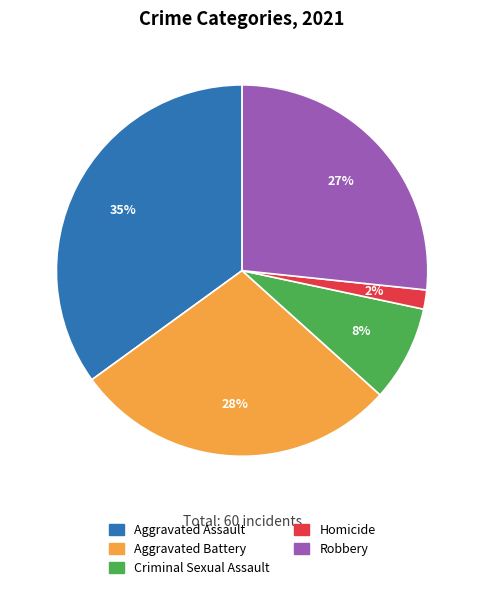

Rank the categories by value from highest to lowest.

Aggravated Assault, Aggravated Battery, Robbery, Criminal Sexual Assault, Homicide